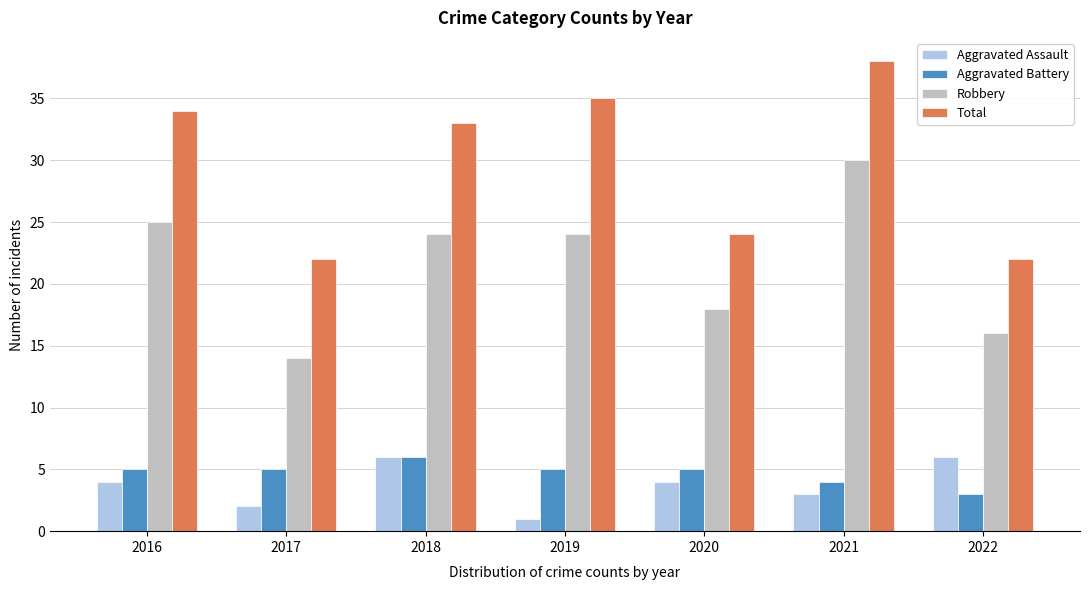

Are the bars horizontal?

No